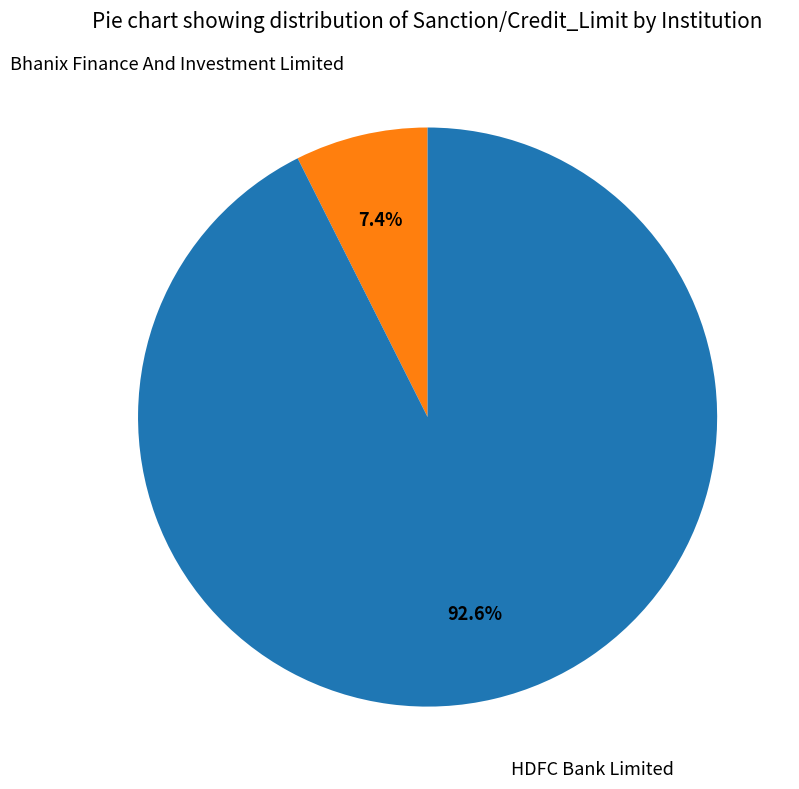

Rank the categories by value from lowest to highest.

Bhanix Finance And Investment Limited, HDFC Bank Limited